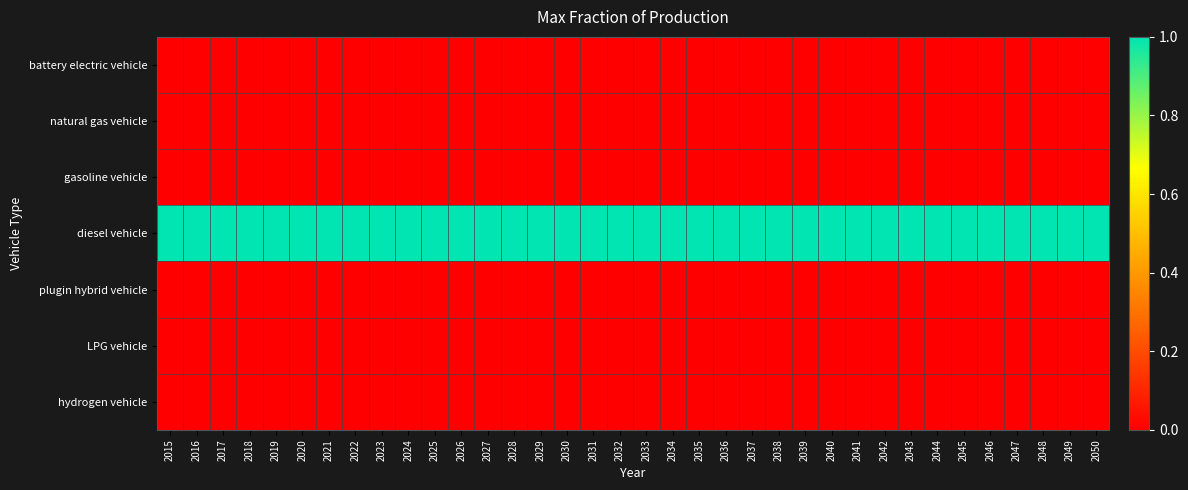

Which series has the largest total across all categories?

diesel vehicle